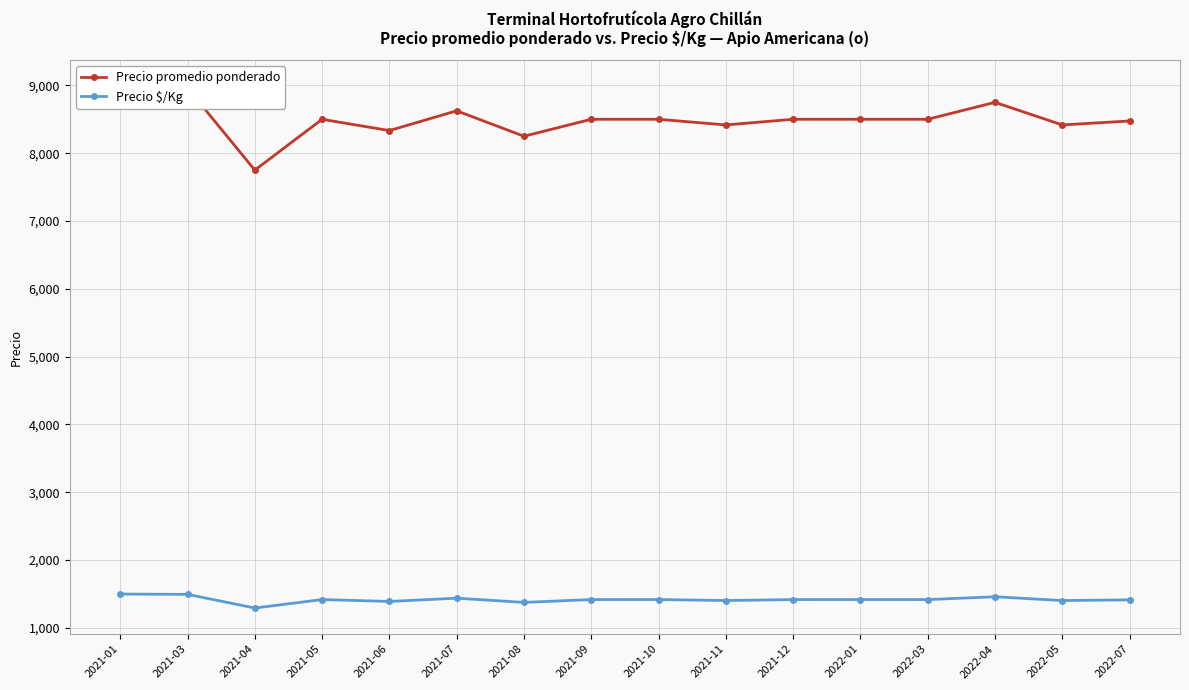

What is the difference between the highest and lowest values at 2021-01?

7490.5